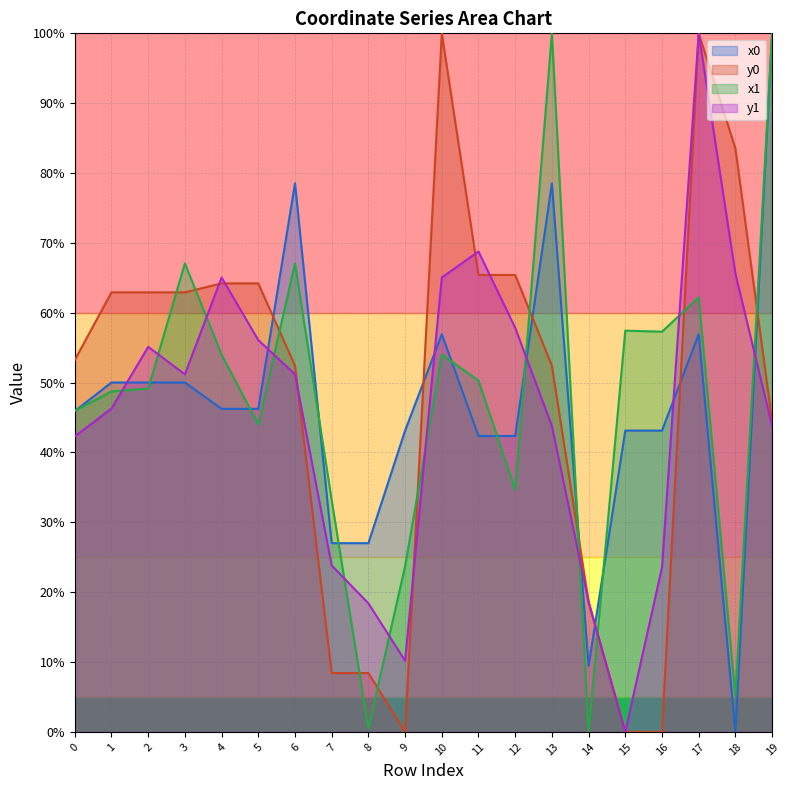

Which series ends up on top after the final intersection of y1 and x1?

x1